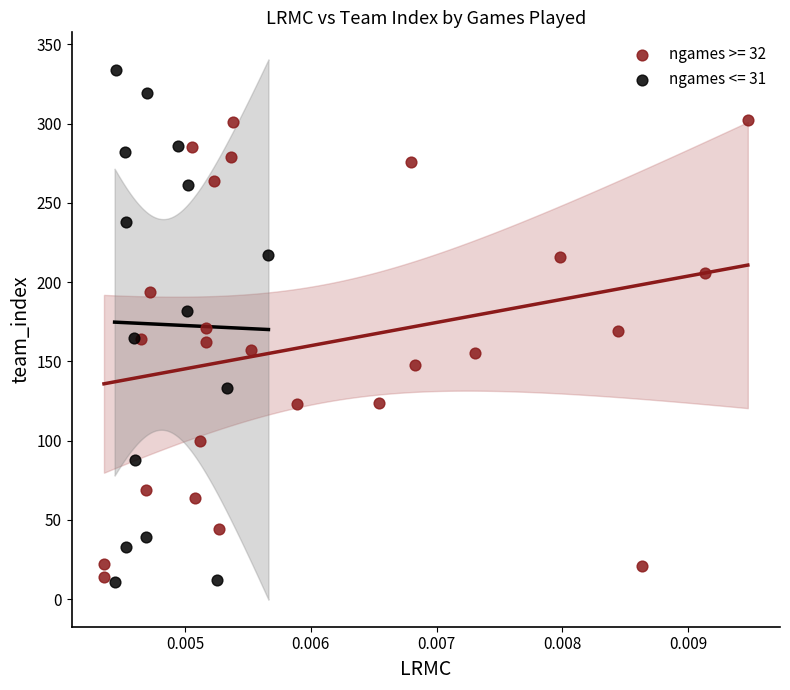

Which series has the widest spread of Y values?

ngames <= 31